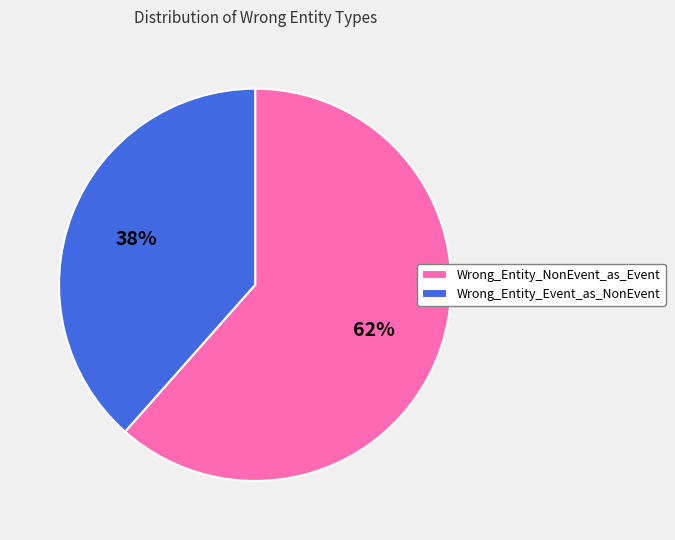

To the nearest percent, what is the combined percentage of Wrong_Entity_Event_as_NonEvent and Wrong_Entity_NonEvent_as_Event?

100%